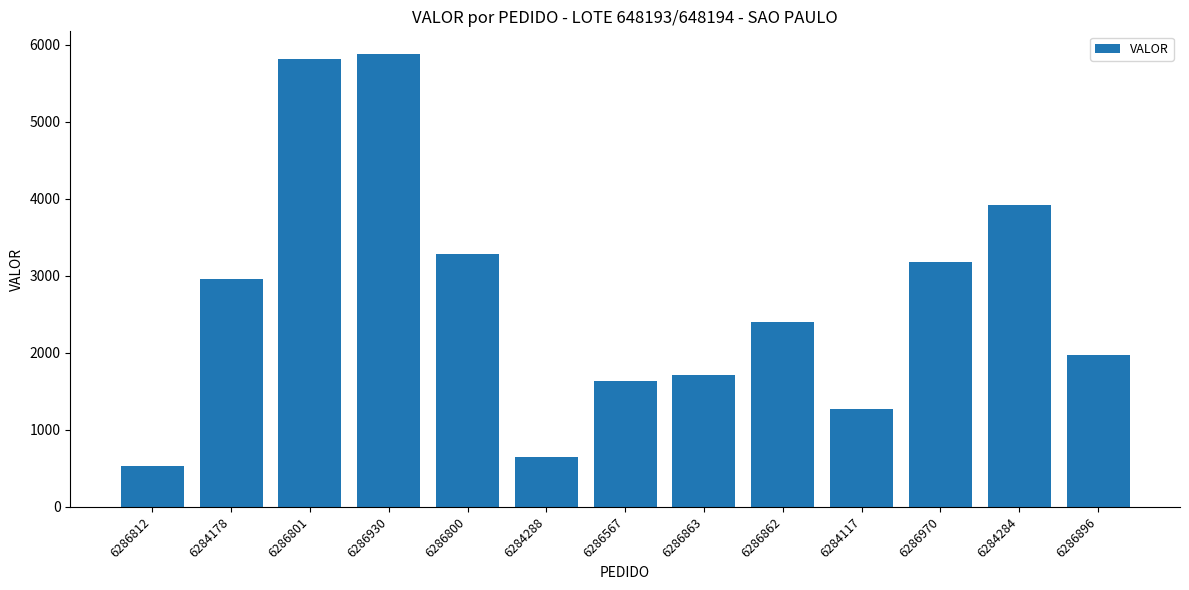

Which has a higher value, 6284288 or 6286970?

6286970